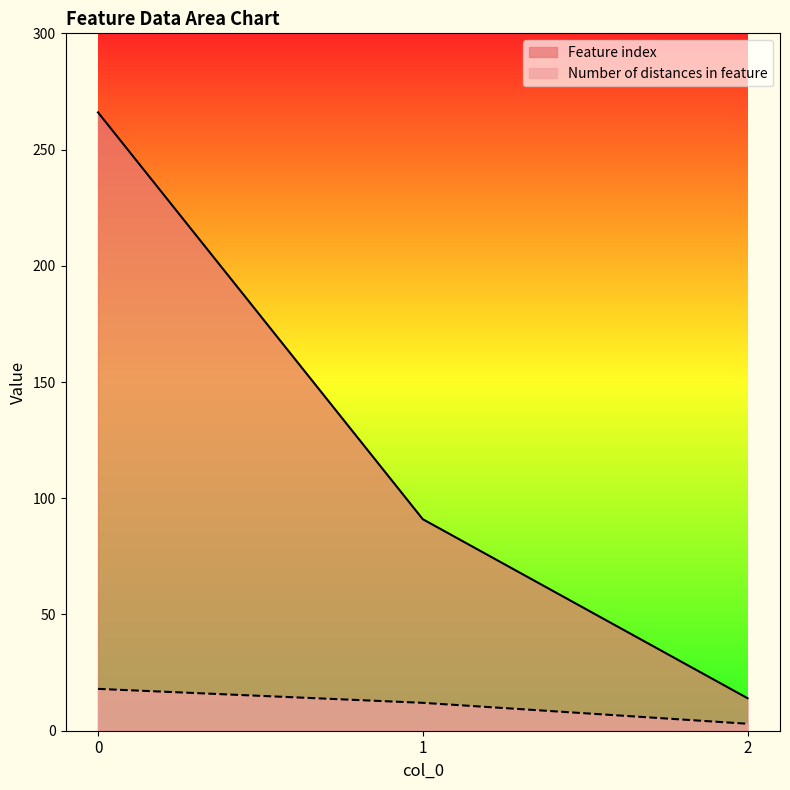

Rank the series at 1 from highest to lowest value.

Feature index, Number of distances in feature